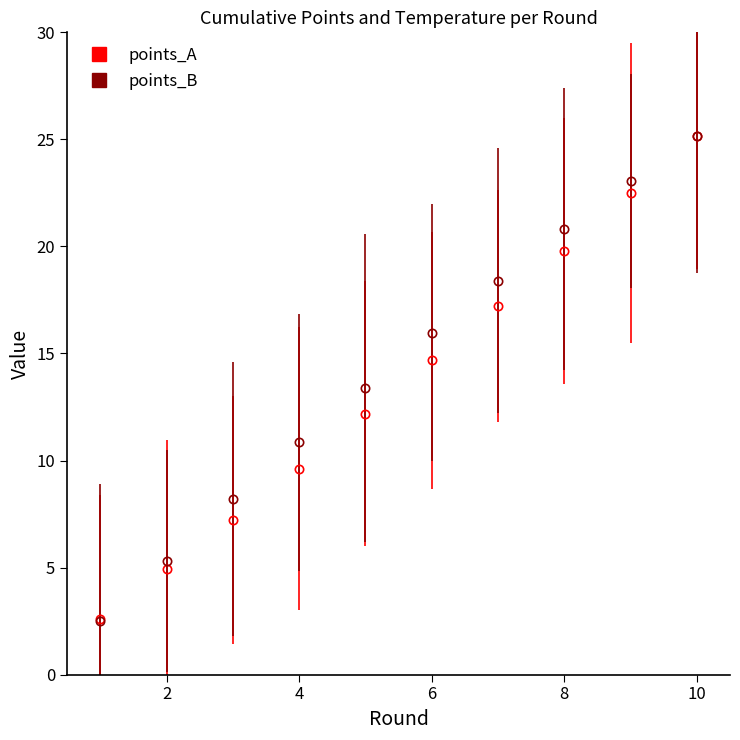

Which series has the widest spread of values?

points_B